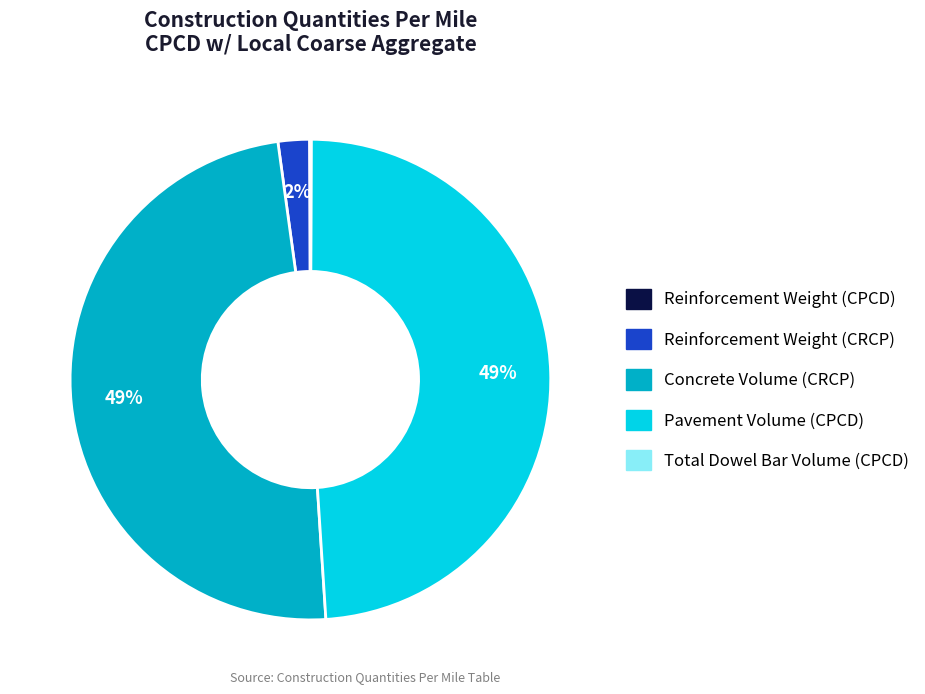

Is there a majority slice in this chart?

No